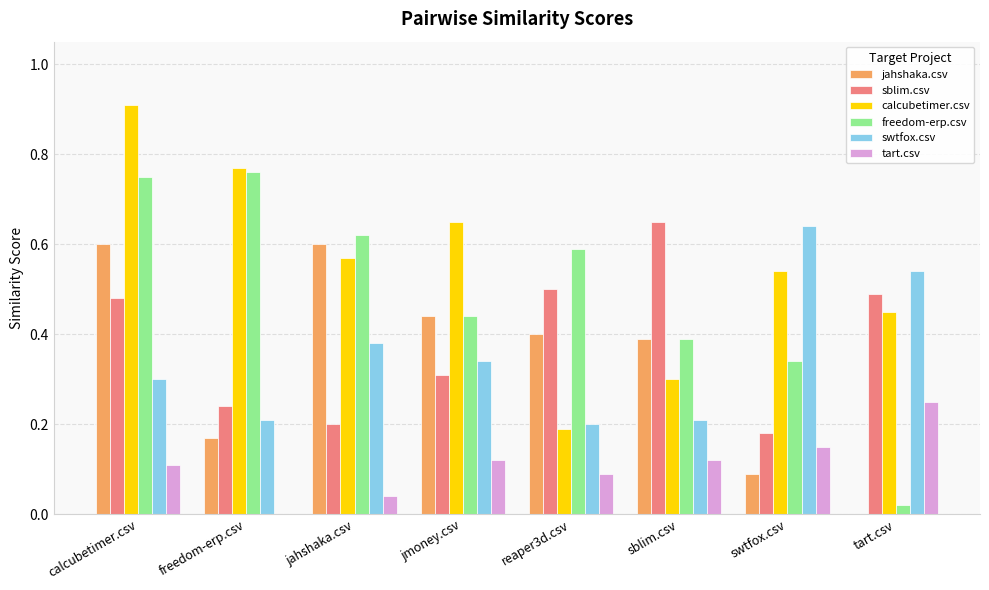

What is the maximum value shown in the chart?

0.9